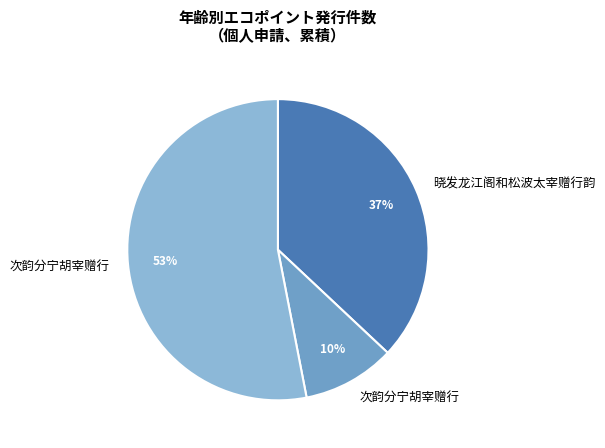

Is there a majority slice in this chart?

Yes